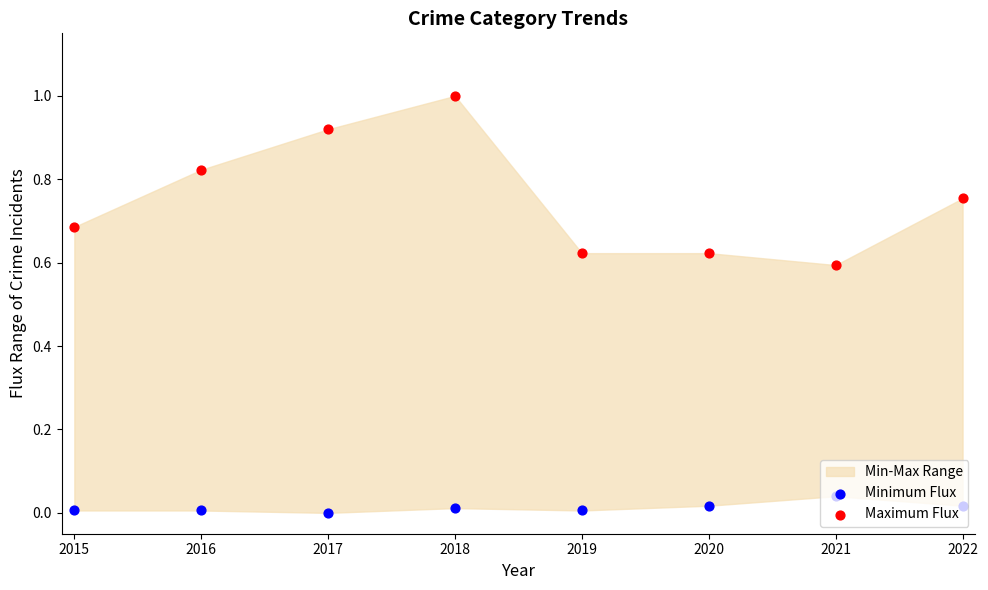

Which series has the largest total across all categories?

Maximum Flux